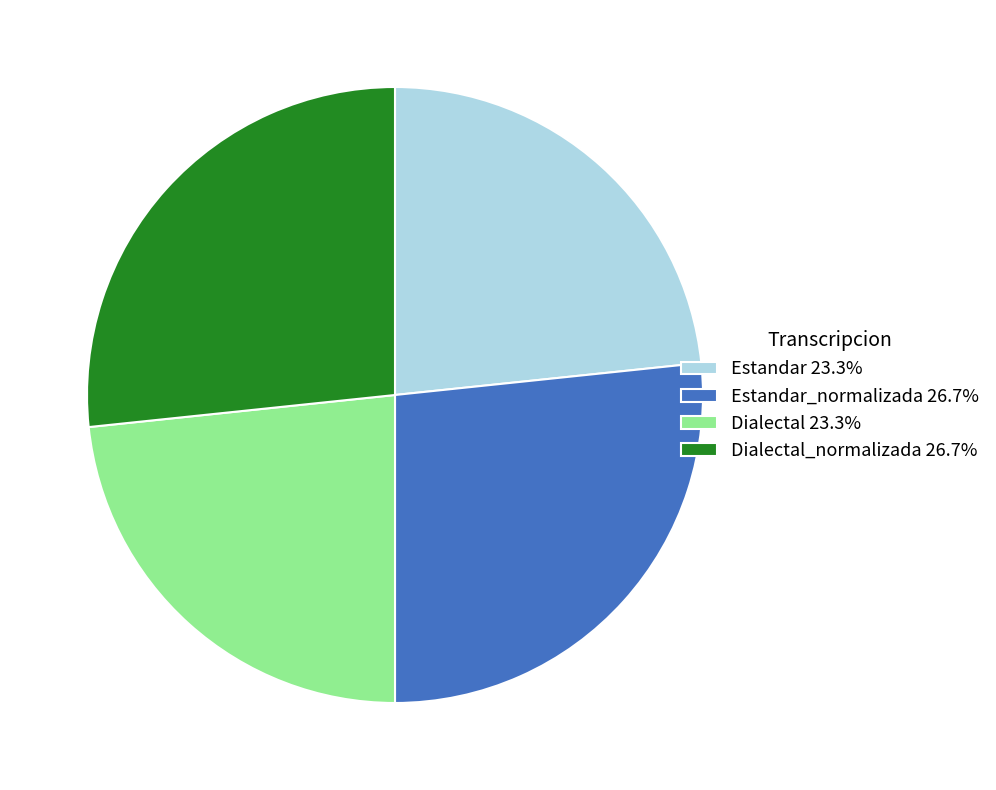

Approximately how many times larger is the value at Estandar_normalizada 26.7% compared to Estandar 23.3%?

1.1